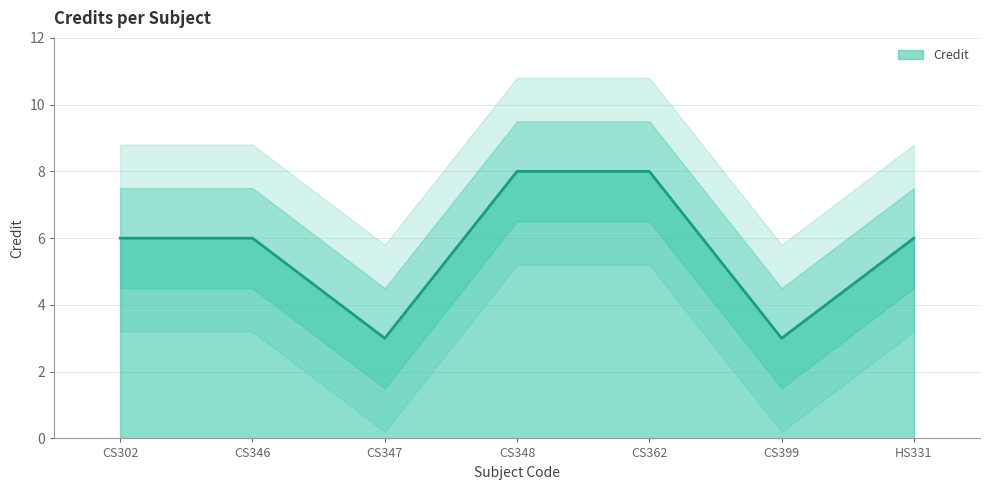

What is the sum of all values?

40